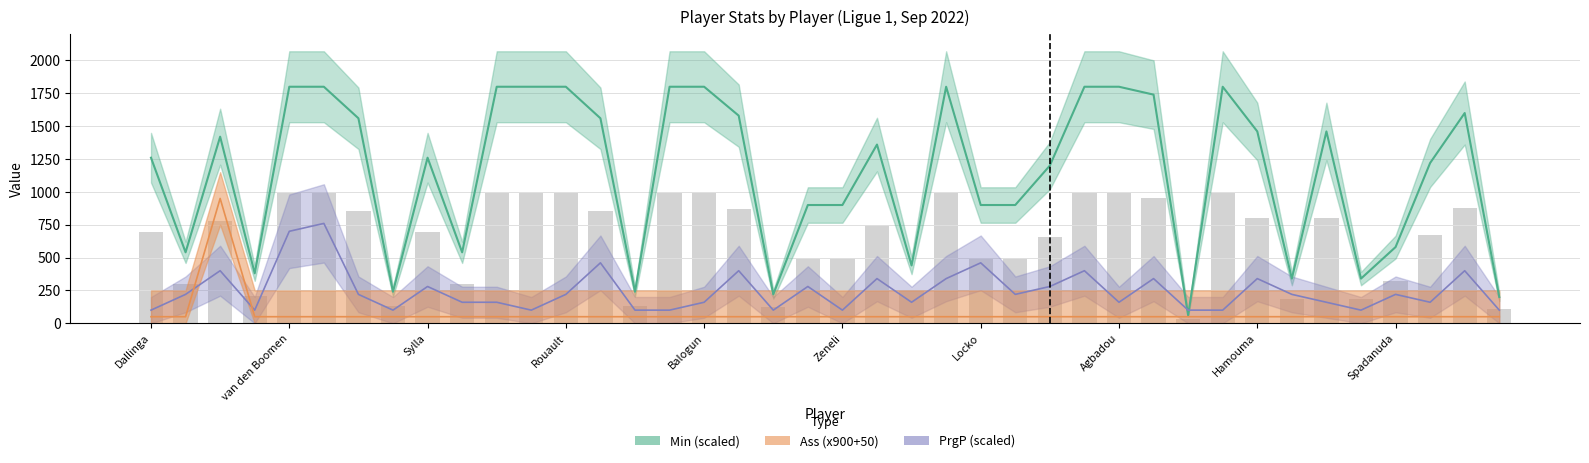

What is the sum of all Min values?

46200